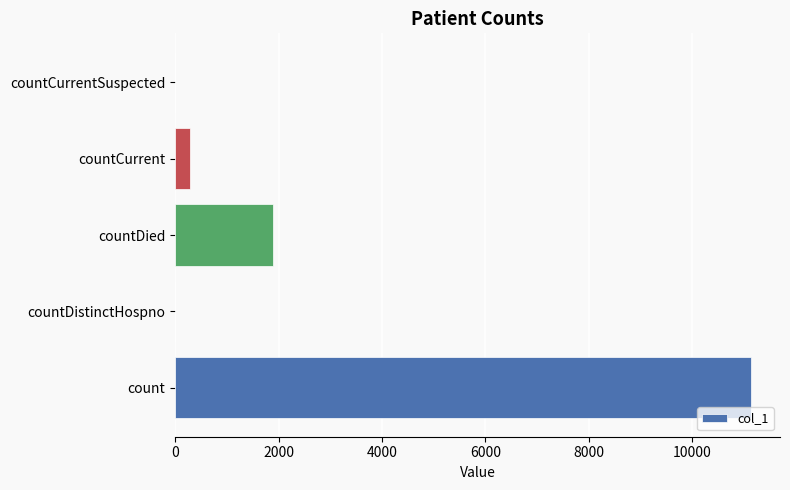

At which category does the chart reach its peak across all series?

count